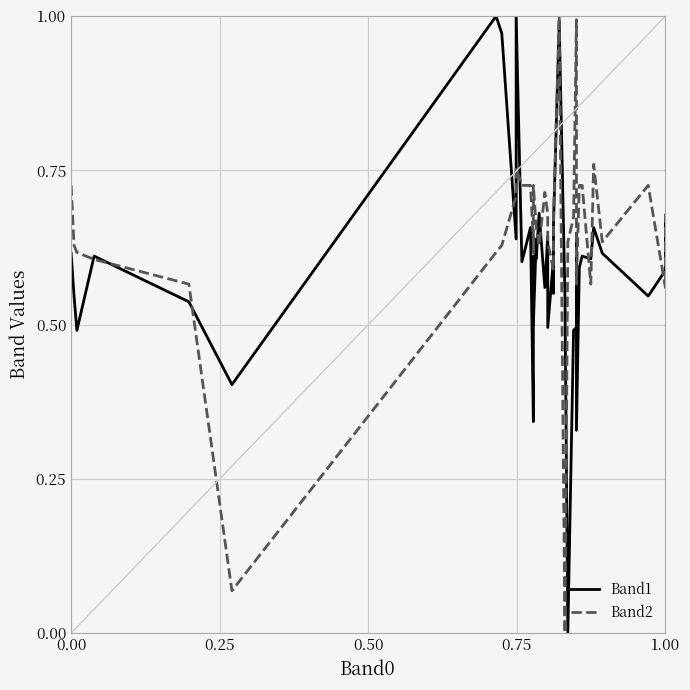

True or false: Band2 has more than 0 points higher than both neighbors.

True